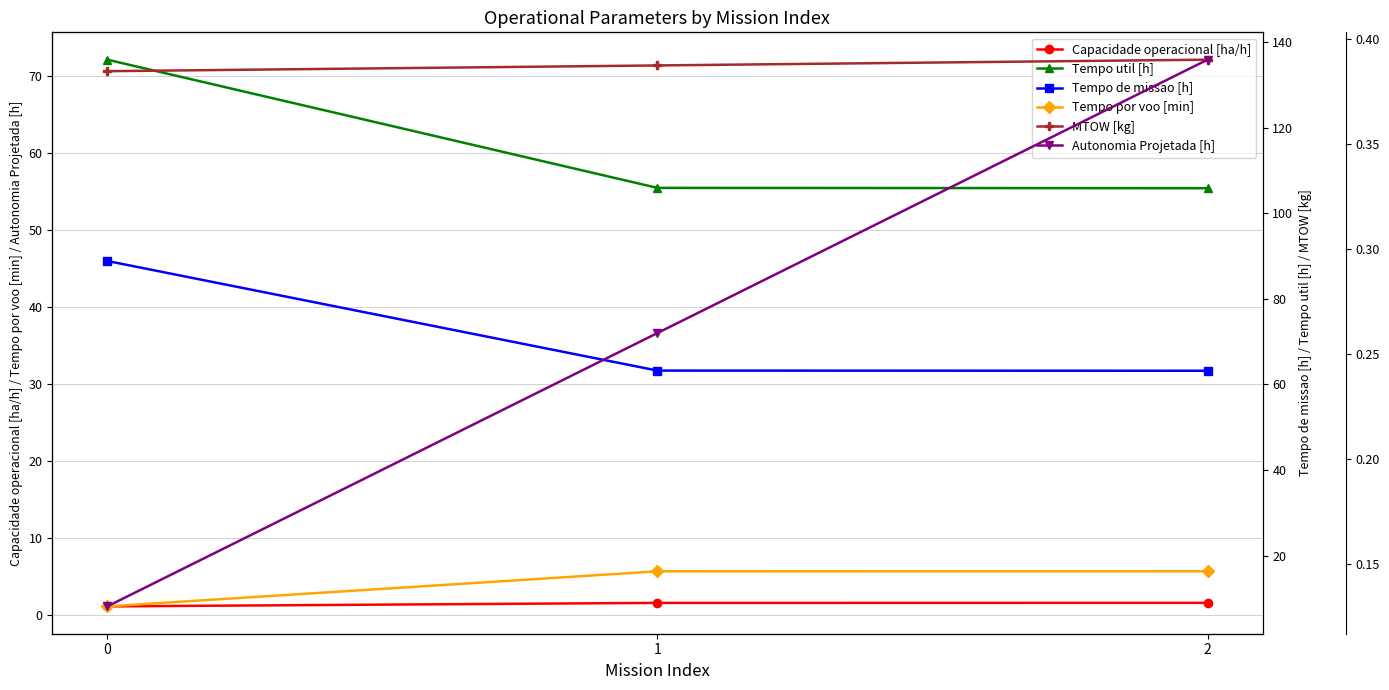

What is the sum of the MTOW [kg] values at 2 and 1?

270.5